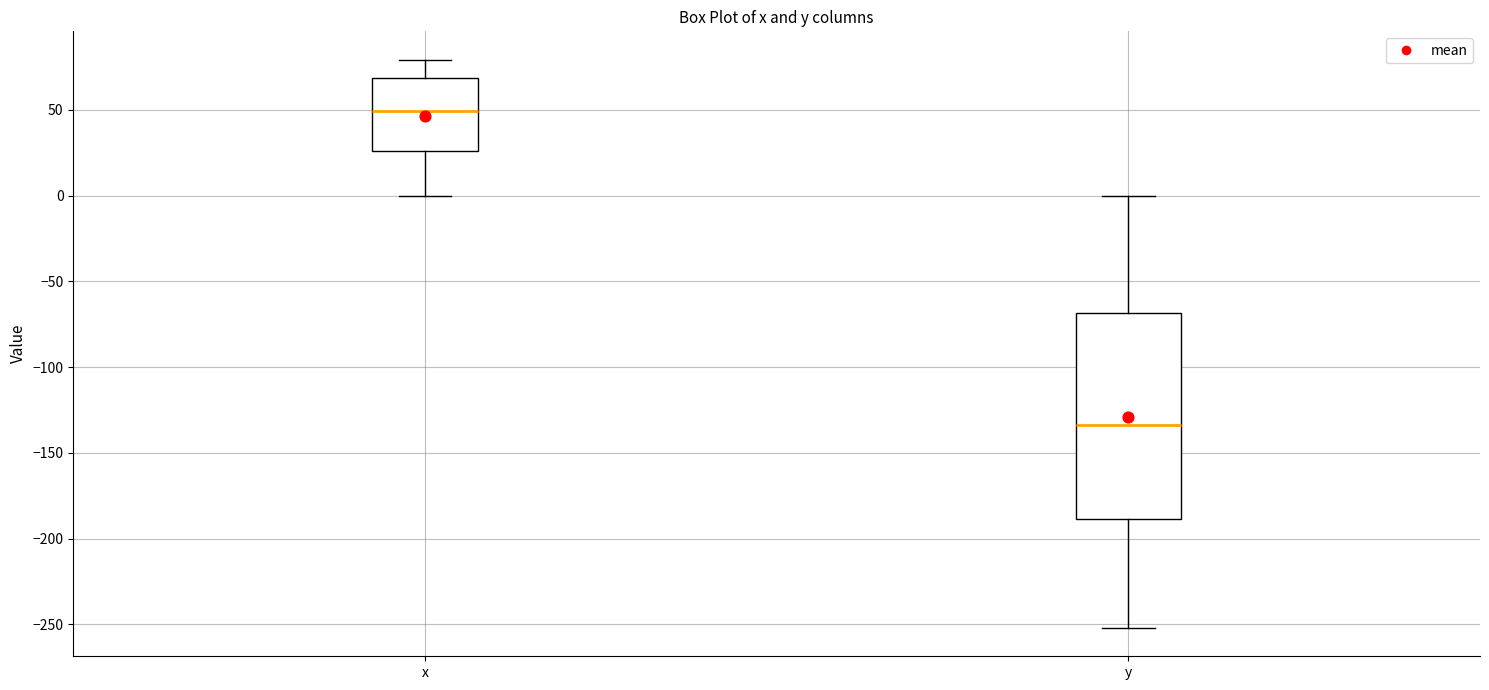

Which box has the highest median line?

x